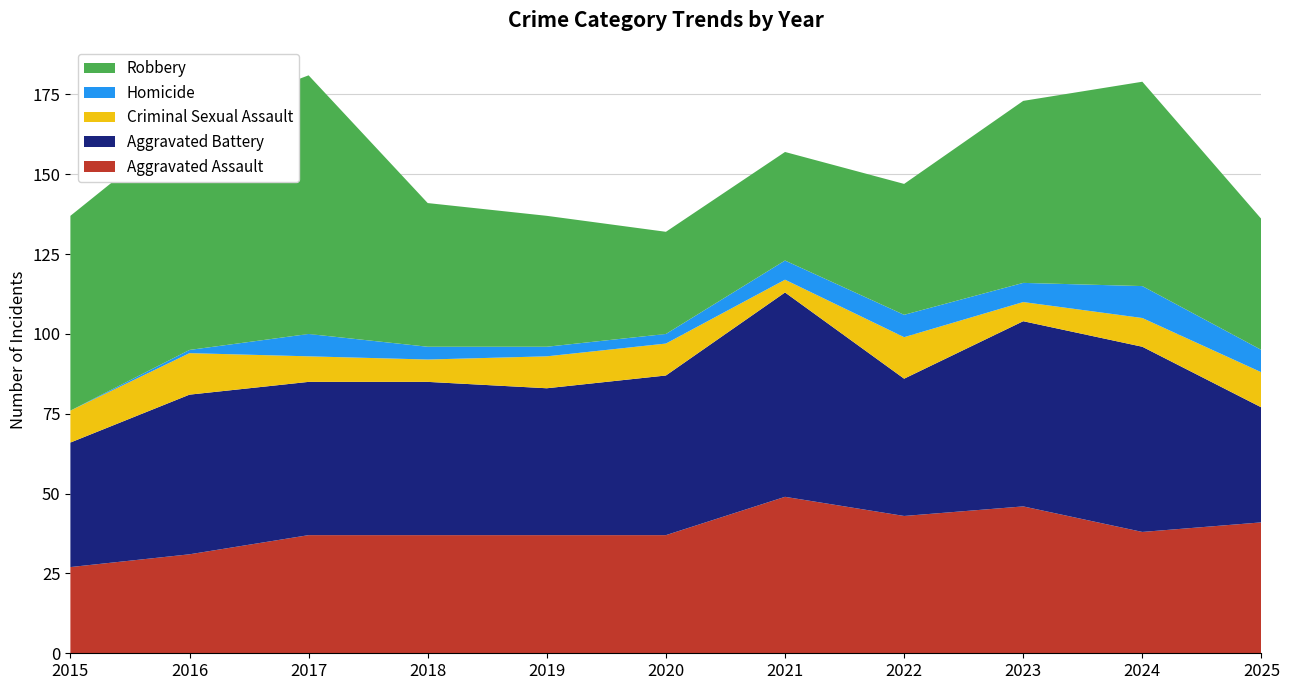

Reading right to left, transcribe all the data shown in this chart.

Aggravated Assault: 2025=41	2024=38	2023=46	2022=43	2021=49	2020=37	2019=37	2018=37	2017=37	2016=31	2015=27
Aggravated Battery: 2025=36	2024=58	2023=58	2022=43	2021=64	2020=50	2019=46	2018=48	2017=48	2016=50	2015=39
Criminal Sexual Assault: 2025=11	2024=9	2023=6	2022=13	2021=4	2020=10	2019=10	2018=7	2017=8	2016=13	2015=10
Homicide: 2025=7	2024=10	2023=6	2022=7	2021=6	2020=3	2019=3	2018=4	2017=7	2016=1	2015=0
Robbery: 2025=41	2024=64	2023=57	2022=41	2021=34	2020=32	2019=41	2018=45	2017=81	2016=72	2015=61